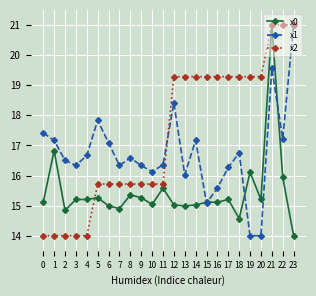

List the series in order of their overall mean, highest first.

x2, x1, x0